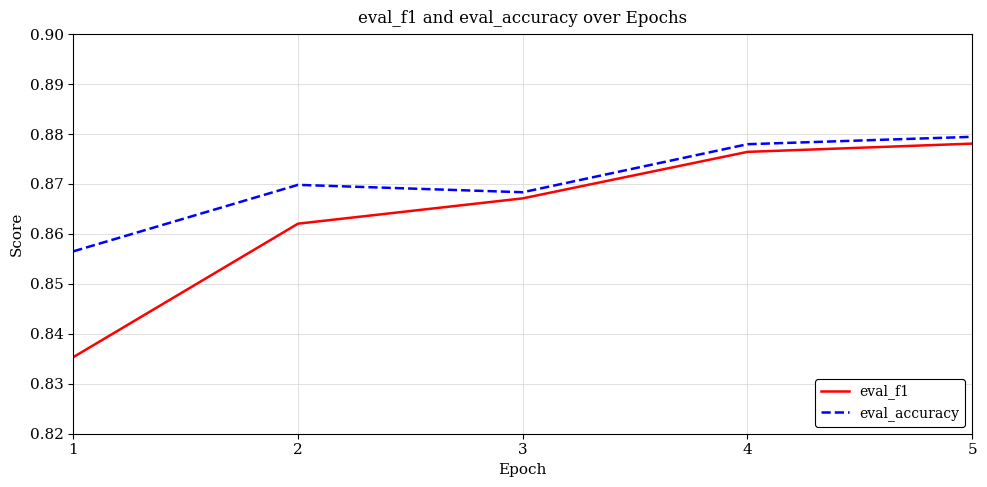

Which series has the largest range (max minus min)?

eval_f1